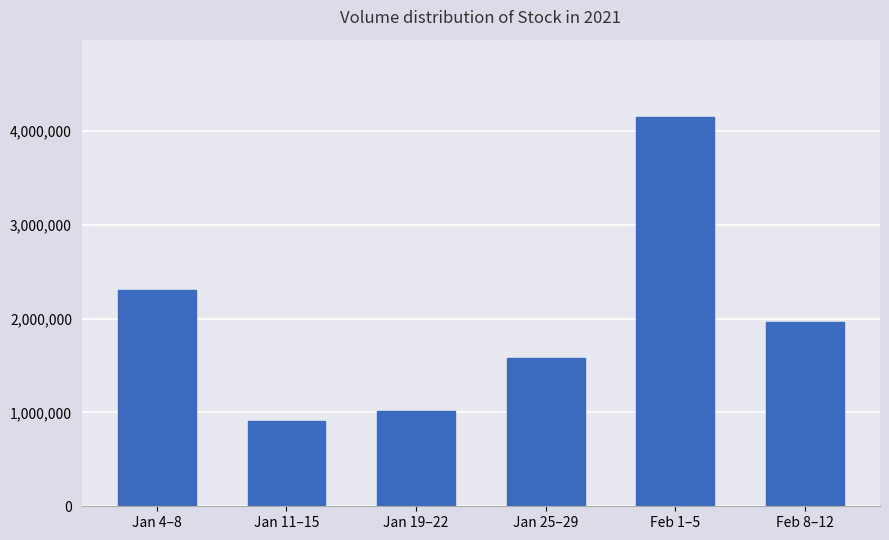

What is the label of the 5th bar from the left?

Feb 1–5